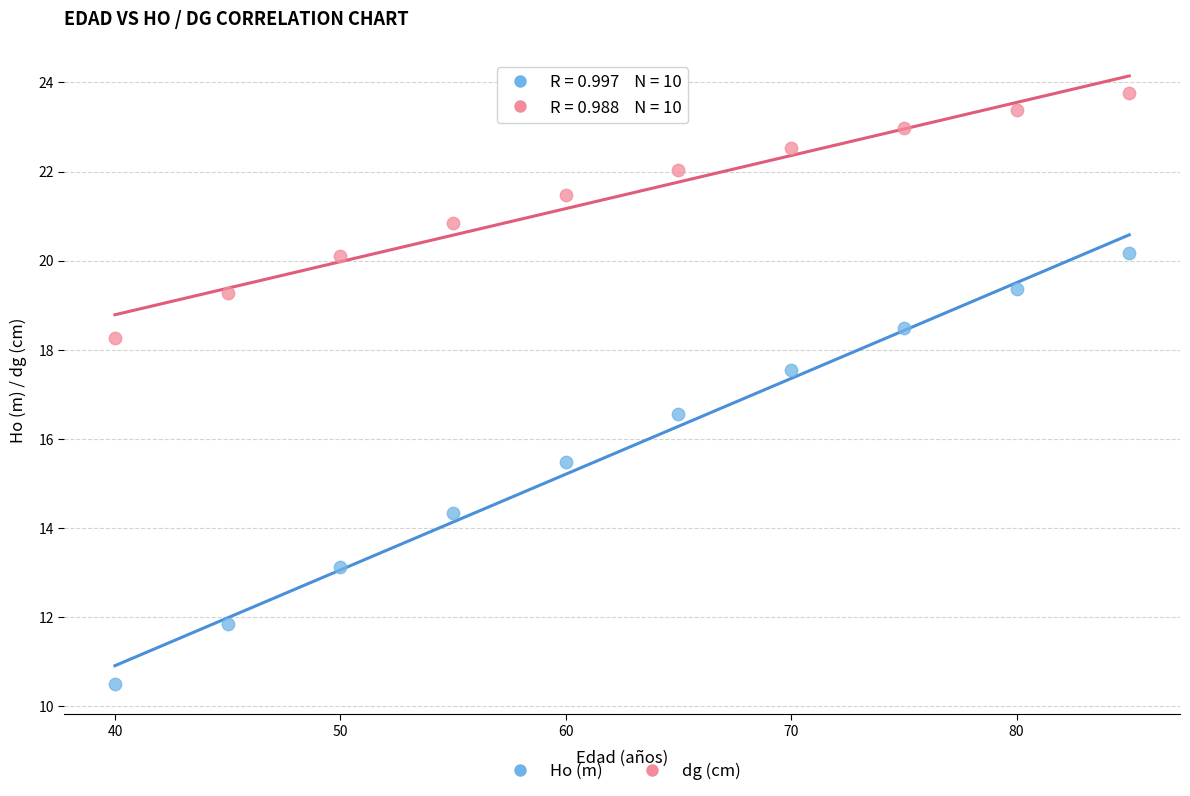

What is the X range (max minus min) for the scatter plot?

45.0